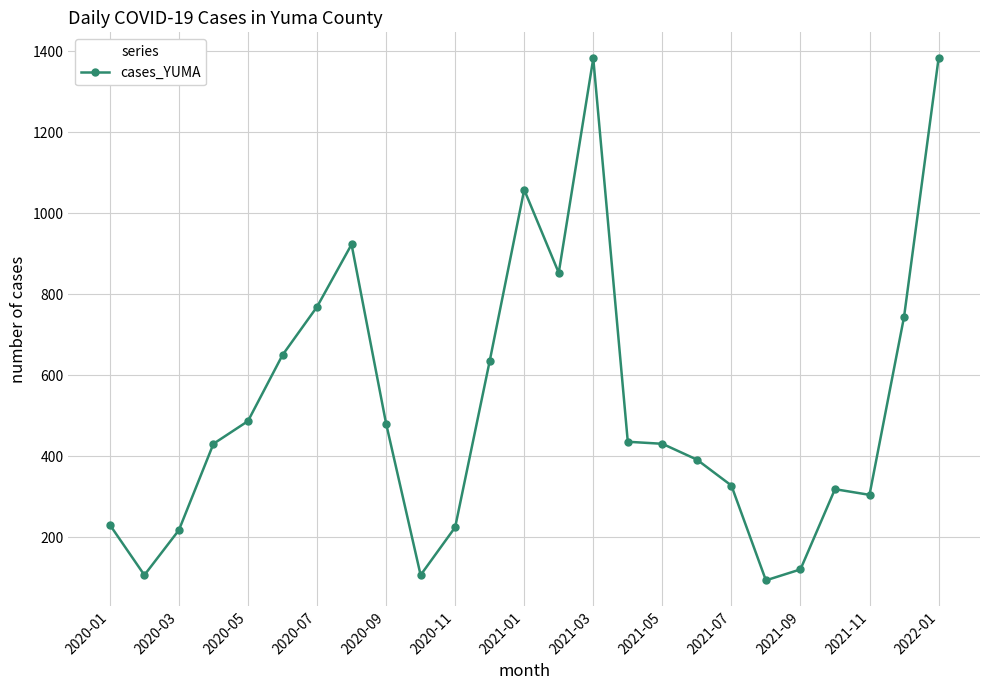

How many data points are less than 431?

11